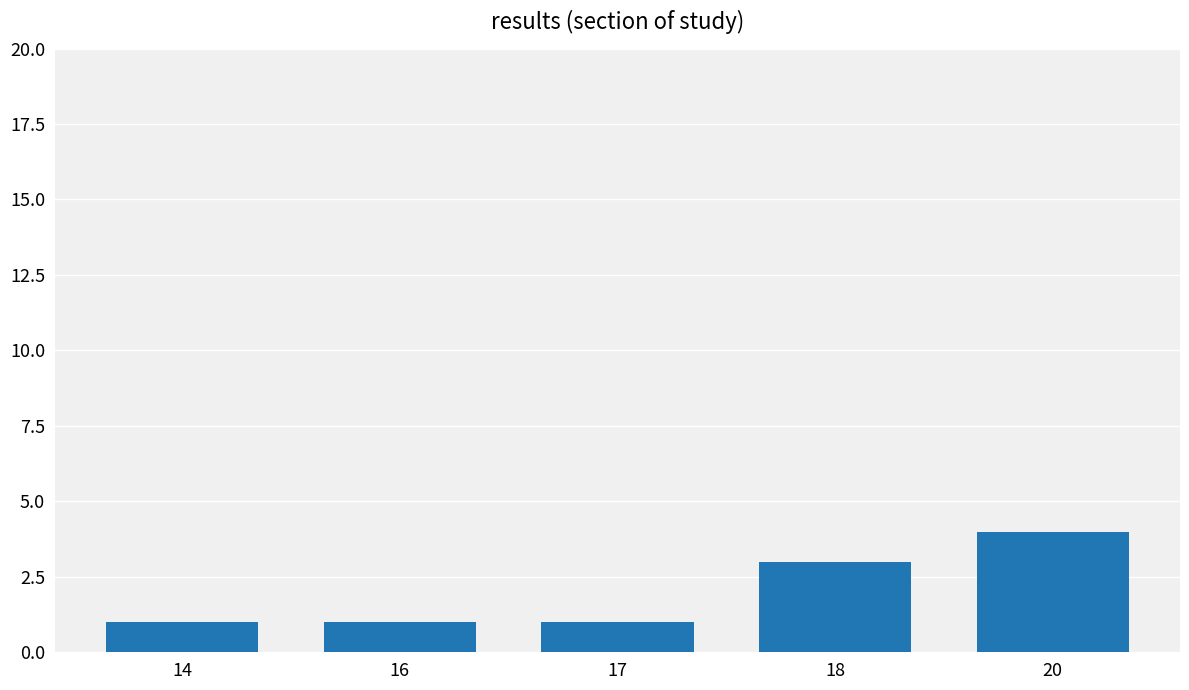

Reading left to right, what are all the values shown in this chart?

14=1	16=1	17=1	18=3	20=4